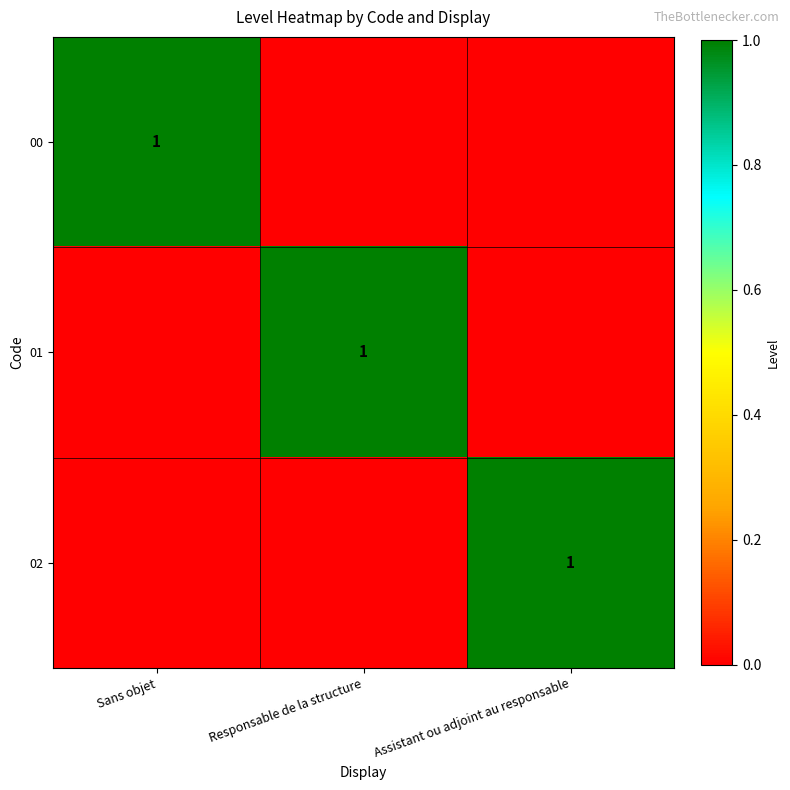

The 01 series shows 1 at Responsable de la structure. True or false?

True